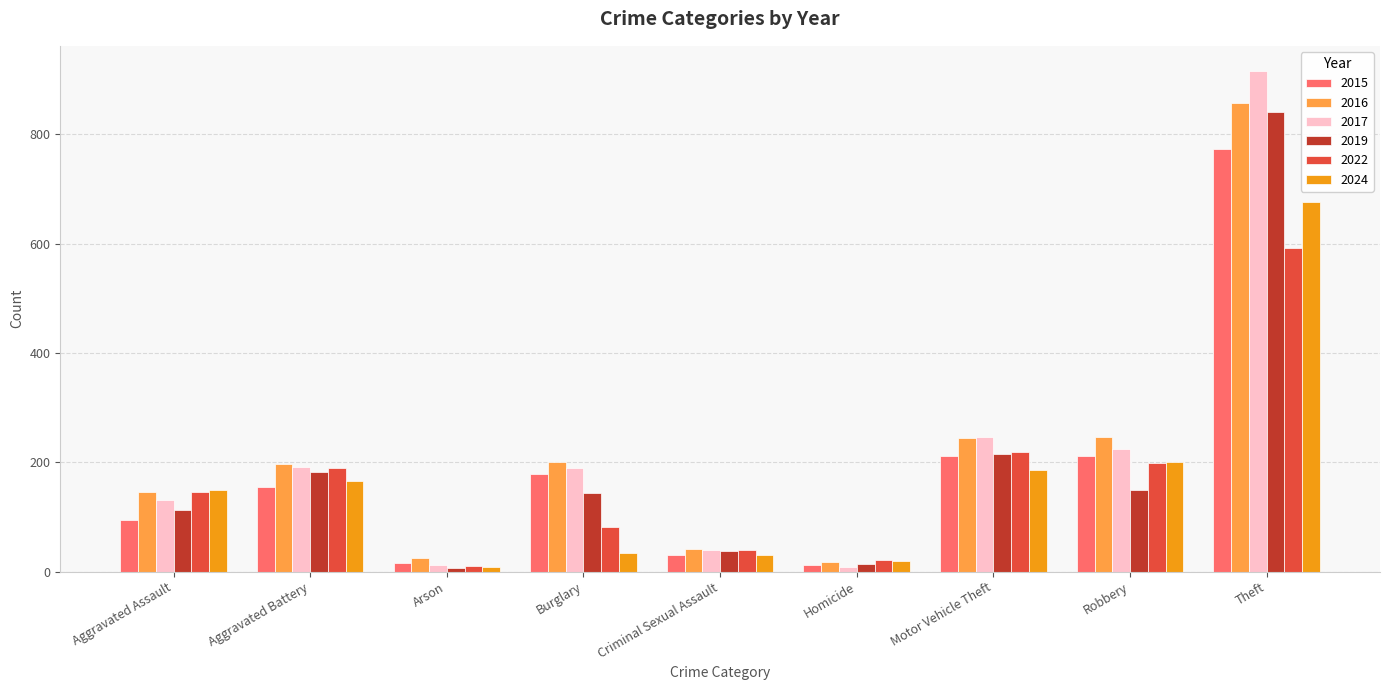

Which series has the widest spread of values?

2017